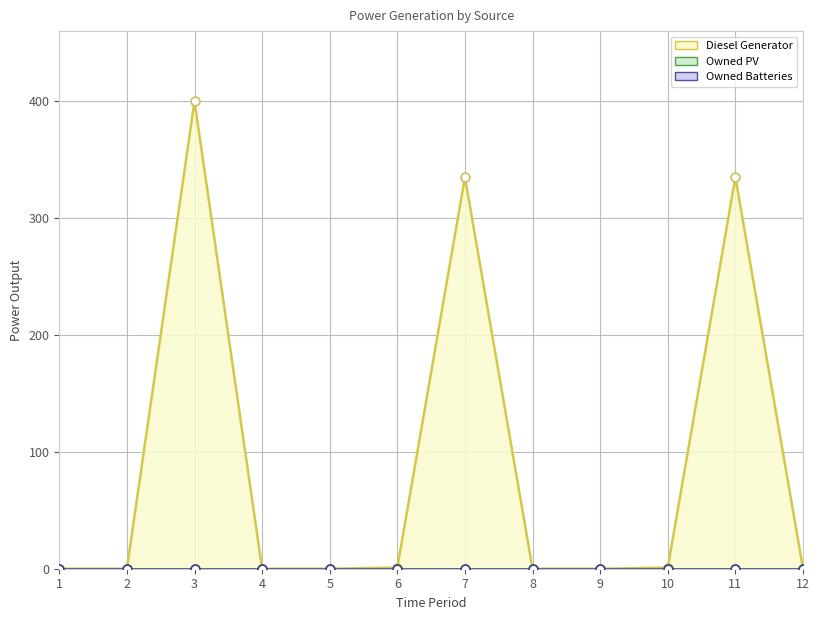

At how many categories does at least one series exceed 320?

3